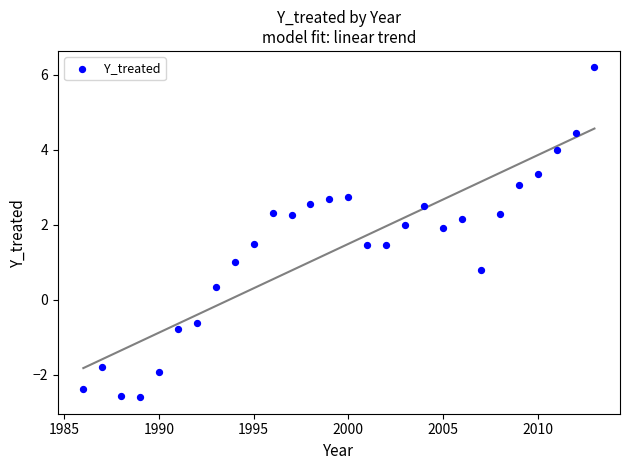

What is the range of Y values (max minus min)?

8.8